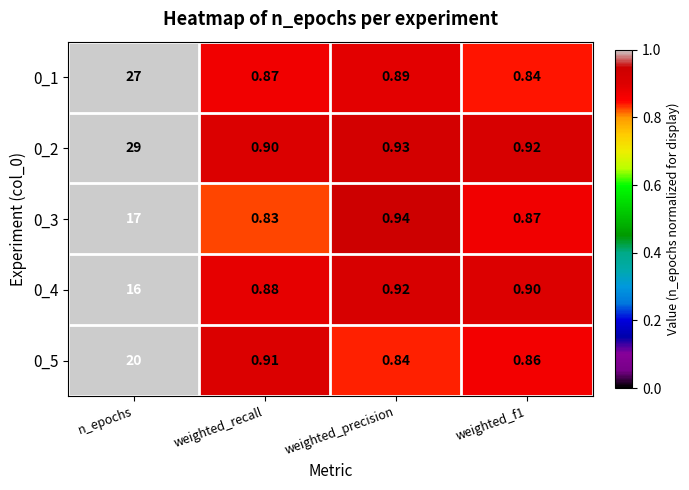

At which category is the sum across all series the highest?

n_epochs